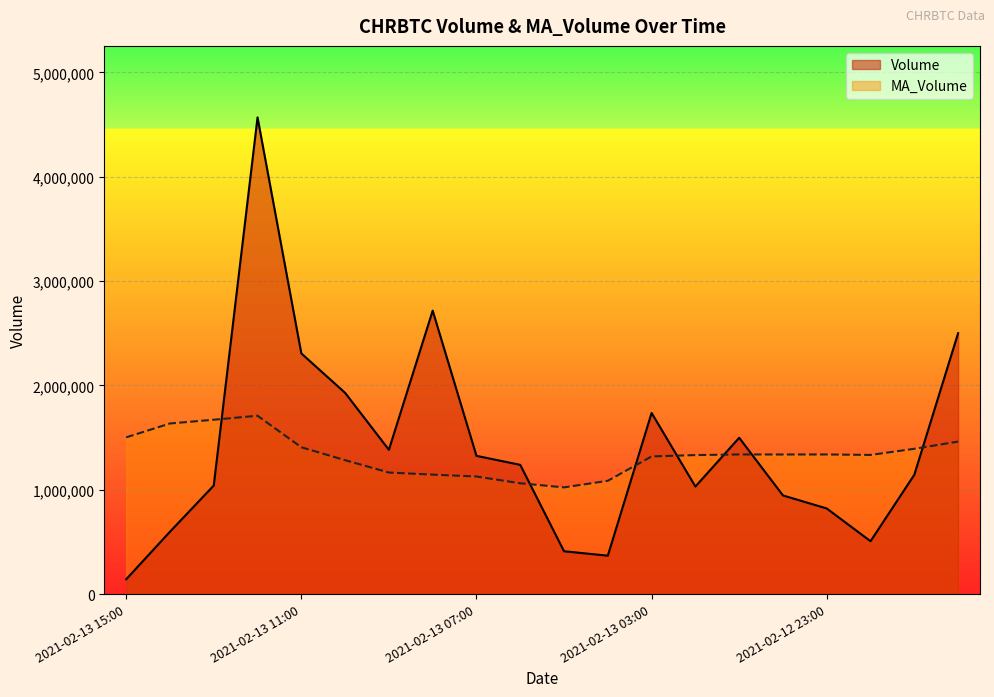

What are all the series names shown in the legend?

Volume, MA_Volume